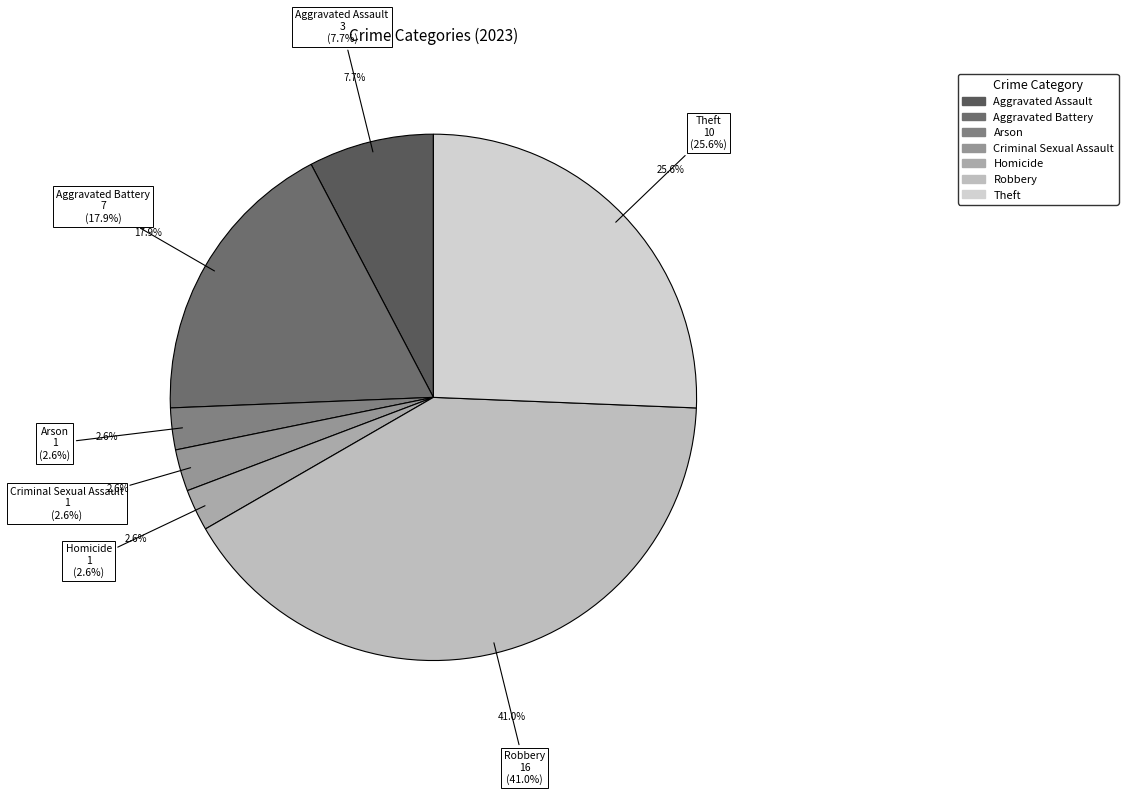

Is it true that Theft is 26% of the pie?

True